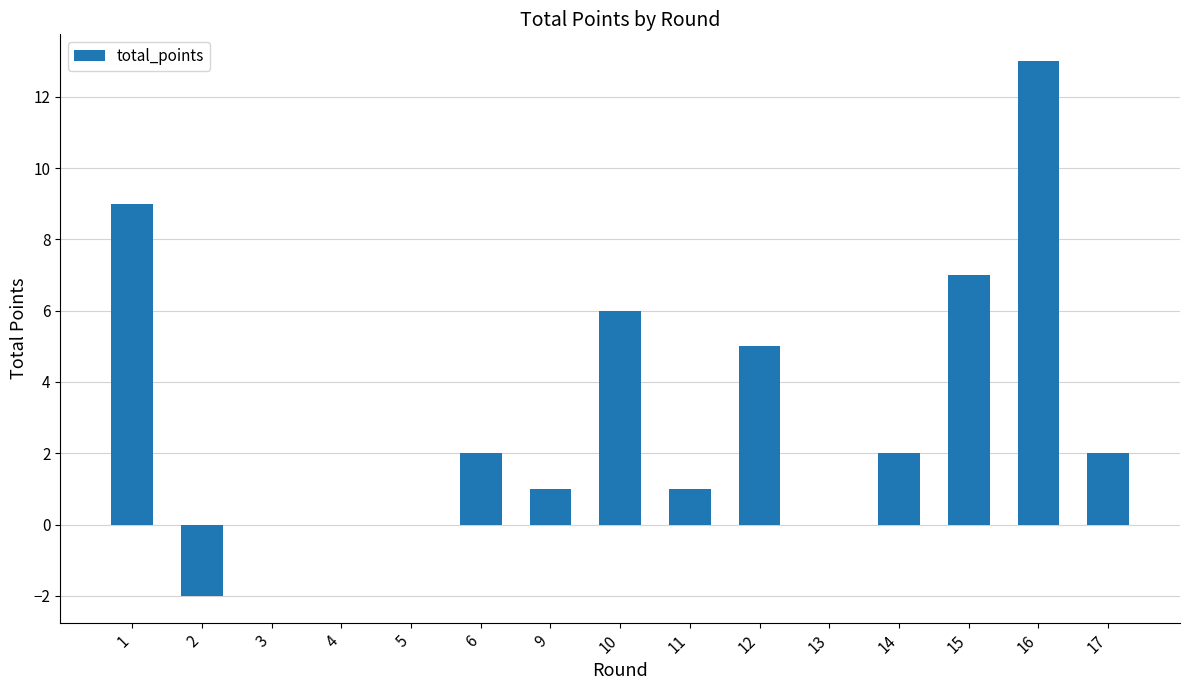

At which label is the value closest to 5?

12